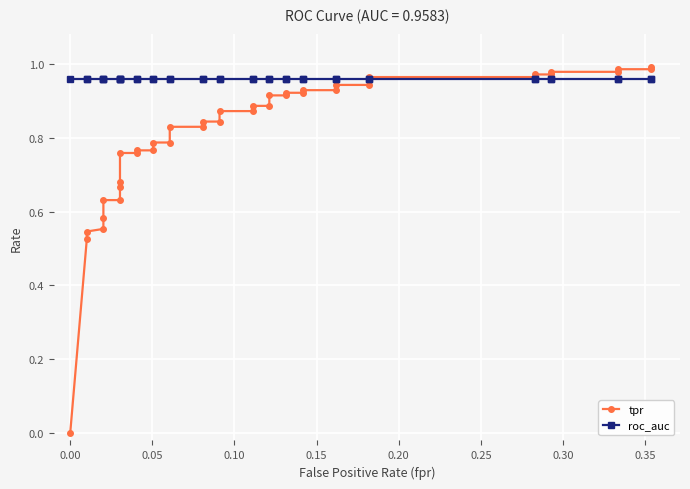

The tpr series shows 1.4 at 34. True or false?

False